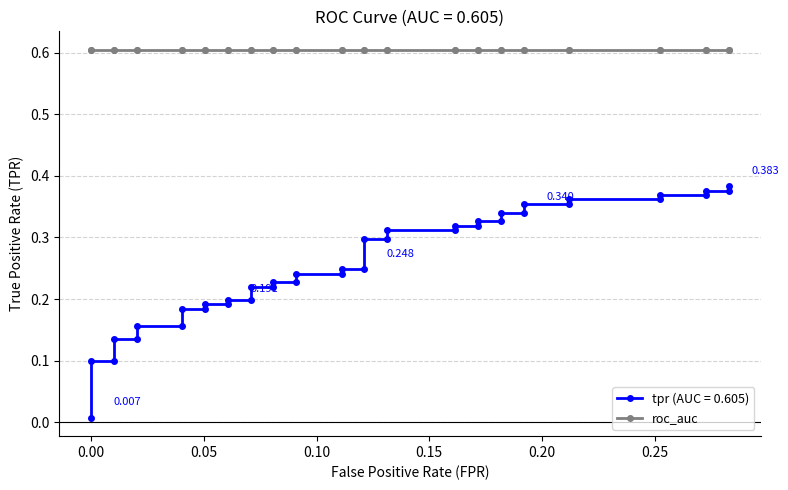

Does the chart have visible grid lines?

Yes